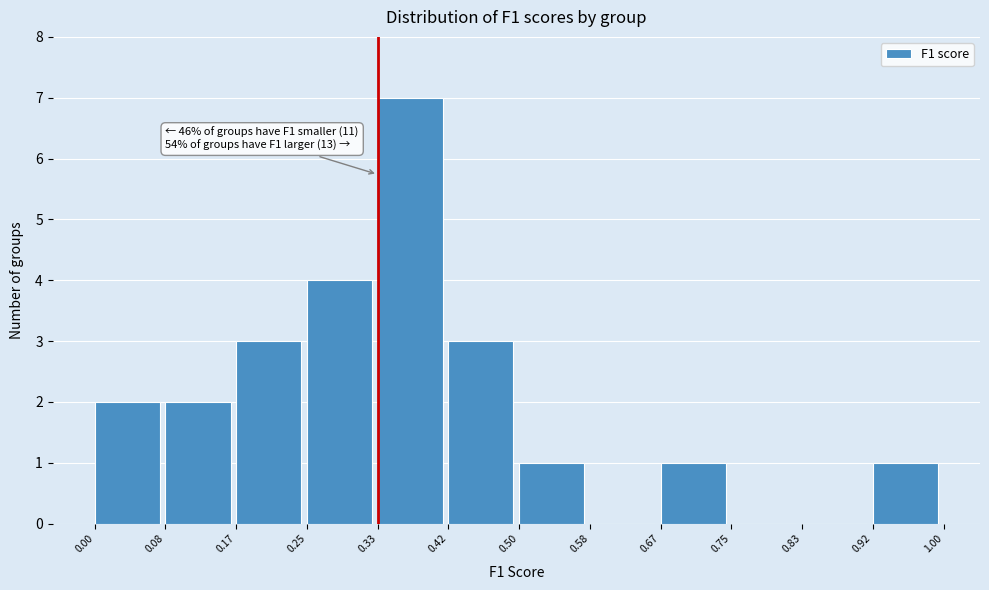

Which range on the x-axis has the tallest bar?

0.33 to 0.42